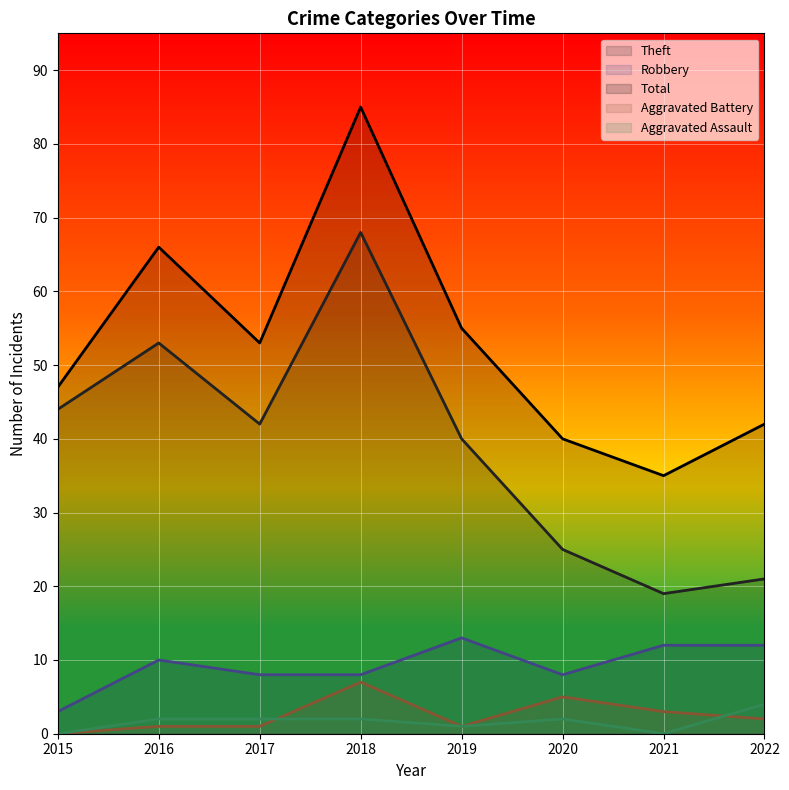

Where is the first local minimum for Aggravated Assault?

2019